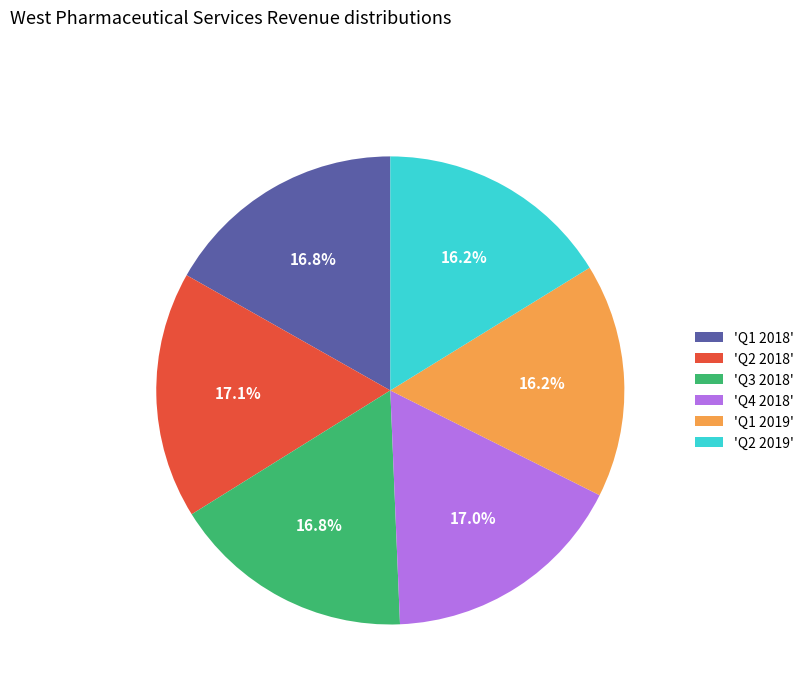

Is 'Q4 2018' the majority of the pie?

No